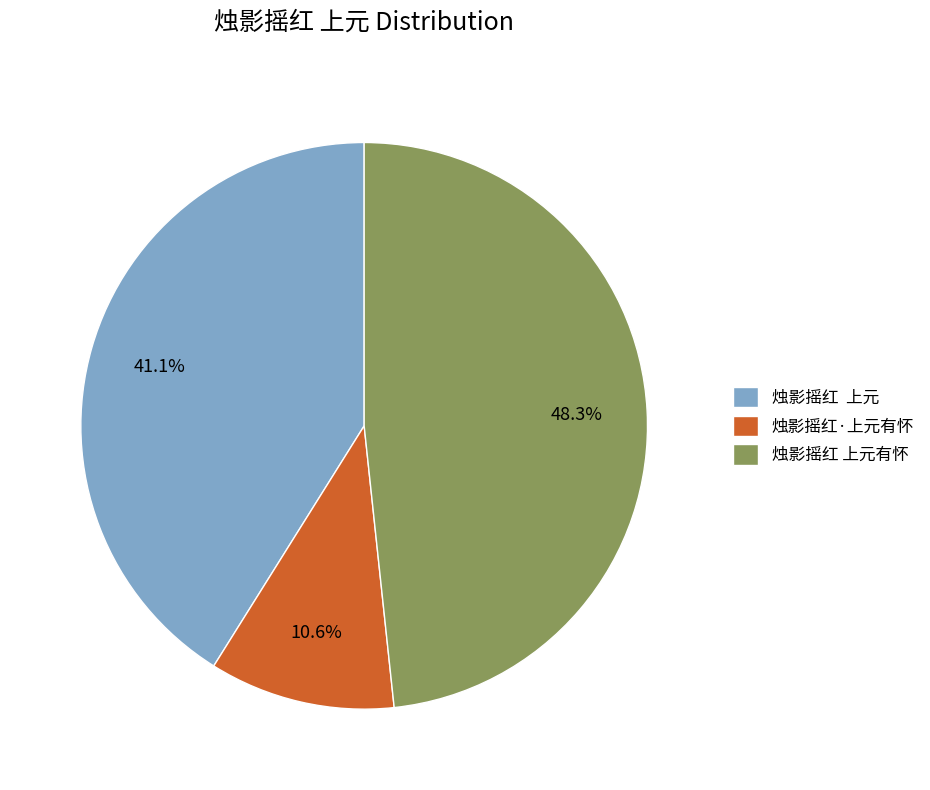

Rank the categories by value from highest to lowest.

烛影摇红 上元有怀, 烛影摇红 上元, 烛影摇红·上元有怀